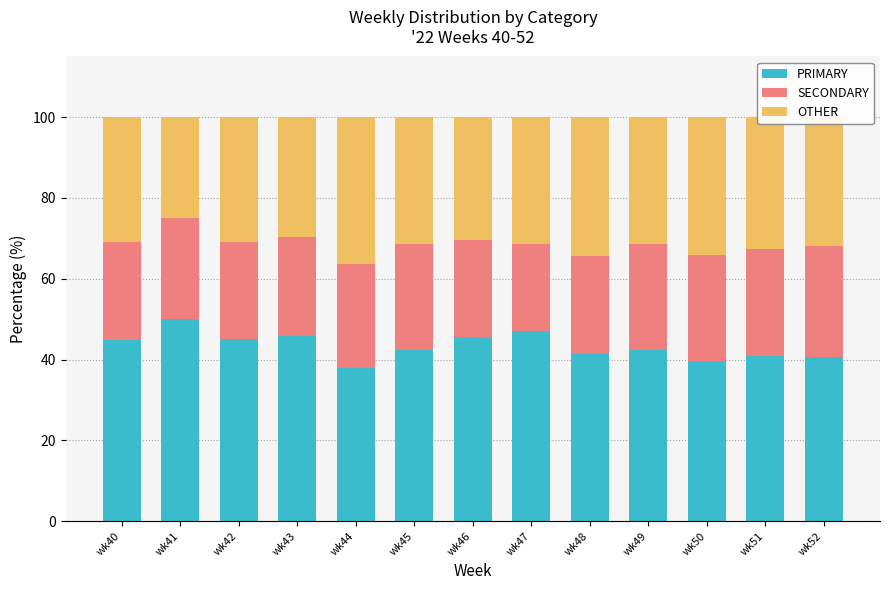

What is the total value across all series at wk42?

100.0